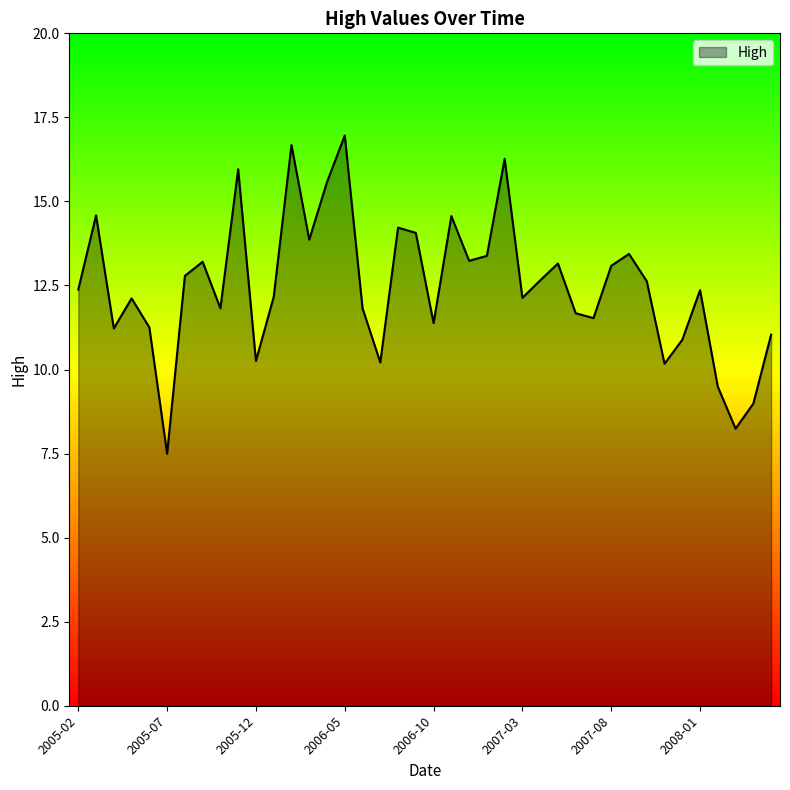

What is the minimum value shown in the chart?

7.5